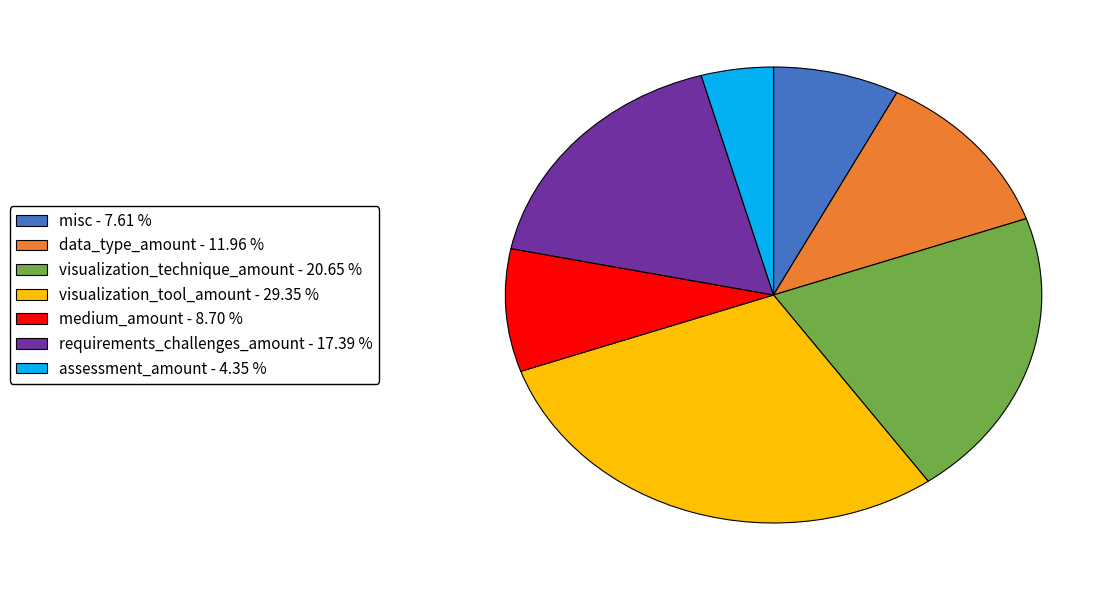

How many slices are in this pie chart?

7